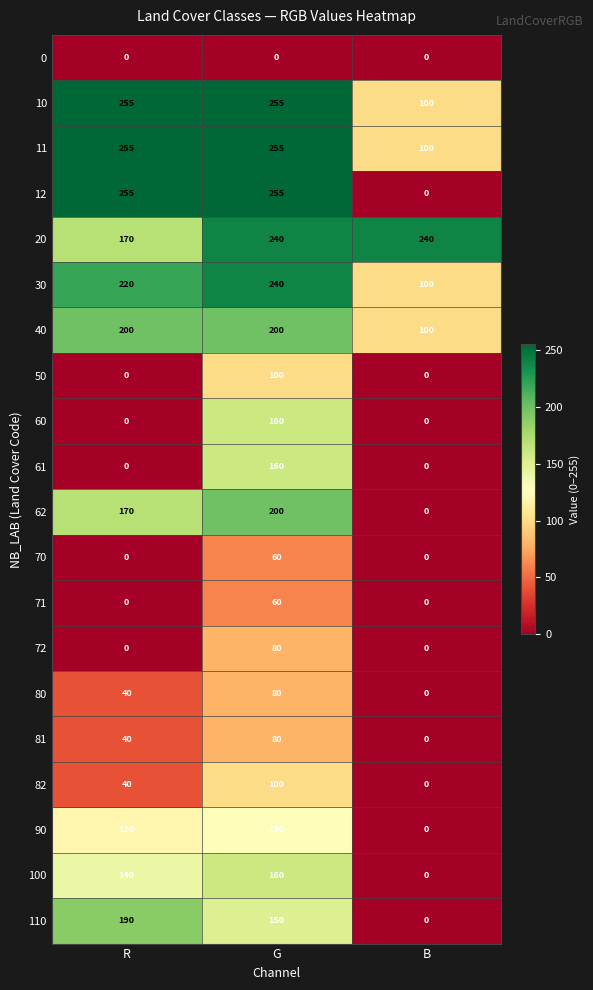

How many distinct data groups are displayed?

20